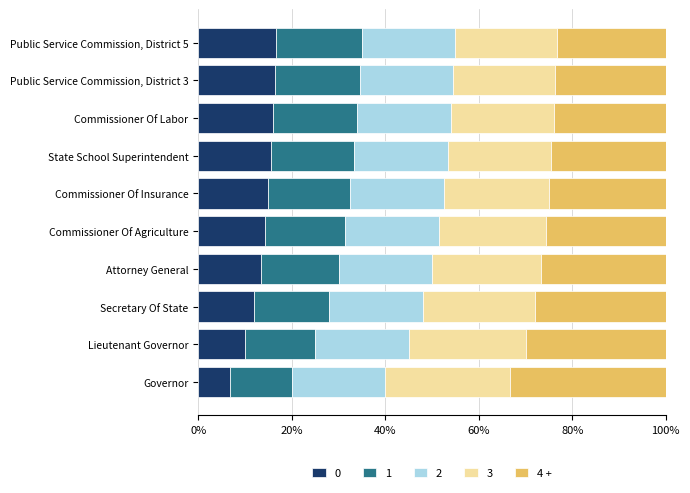

What is the sum of all 0 values?

135.9